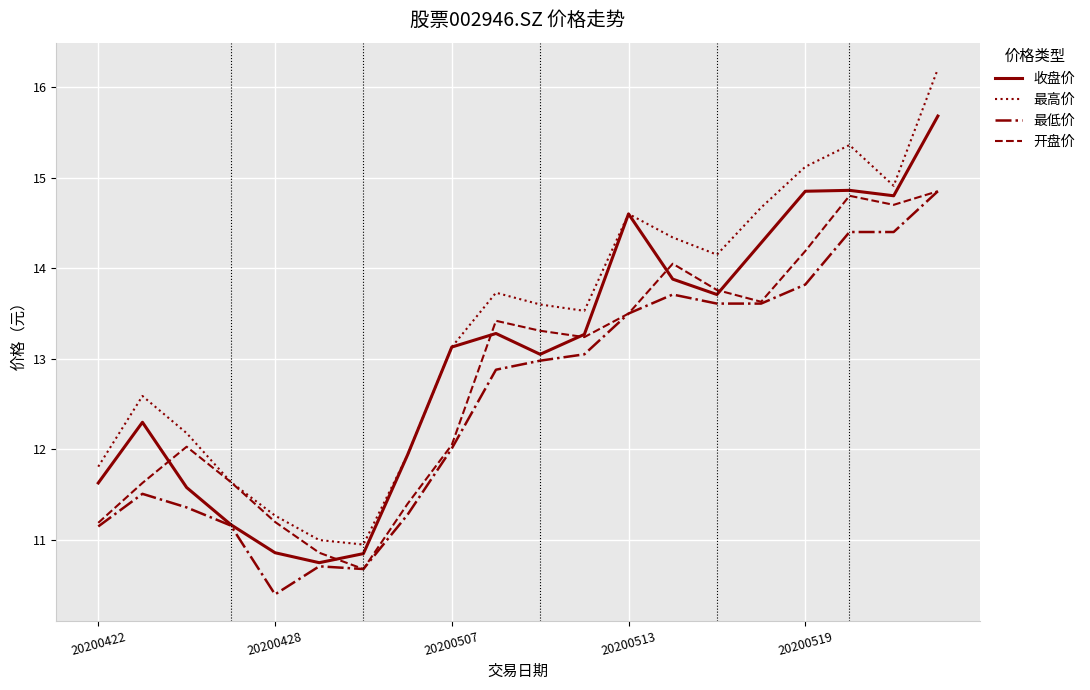

What is the smallest value displayed?

10.4